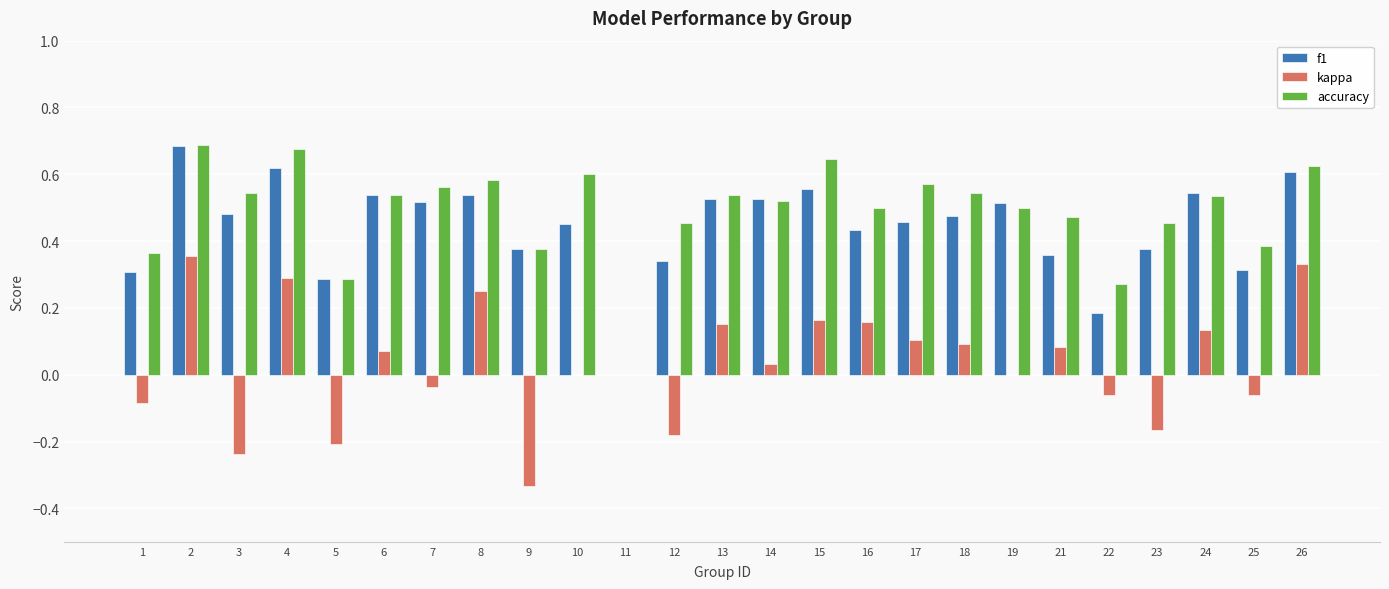

At which category is the sum across all series the highest?

2